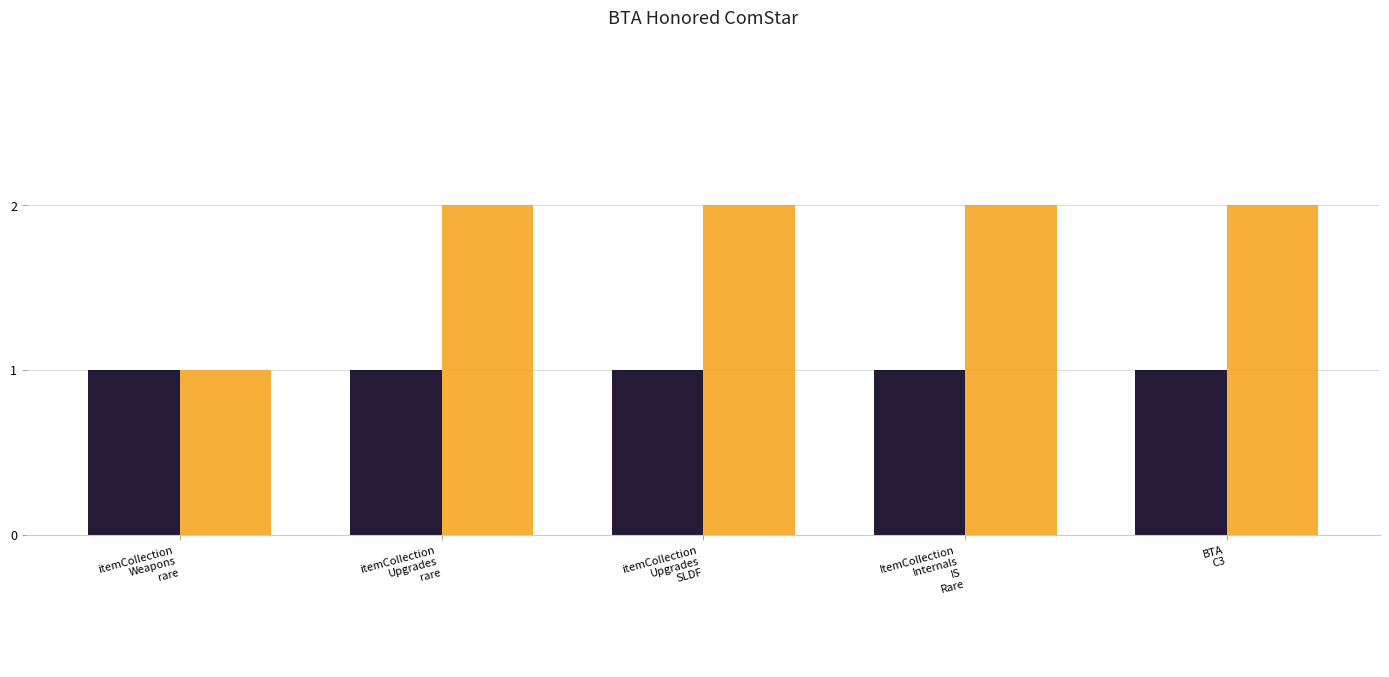

Count the values in the range 2 to 3.

4